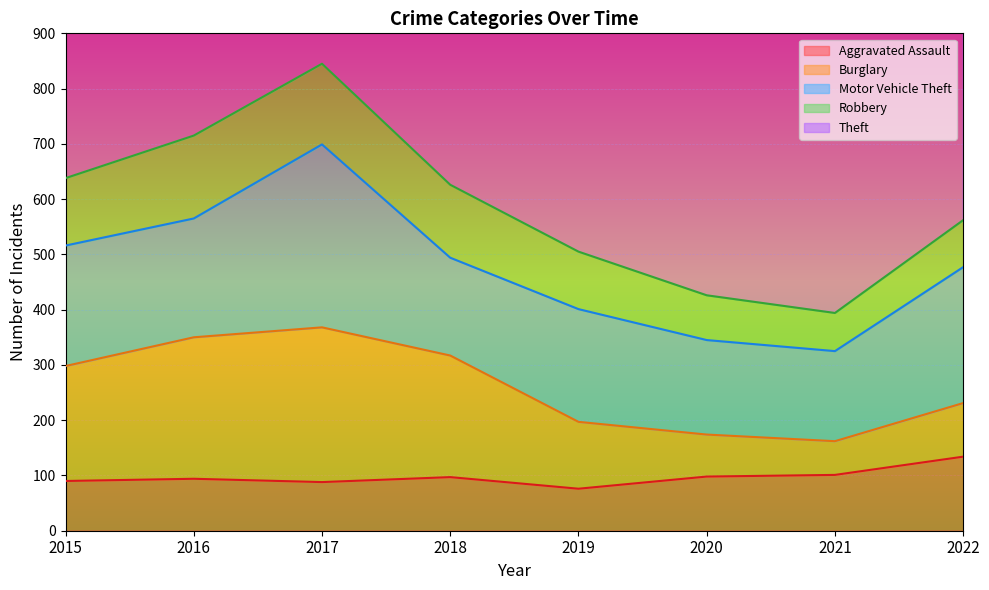

At which label does Robbery first exceed 122?

2016